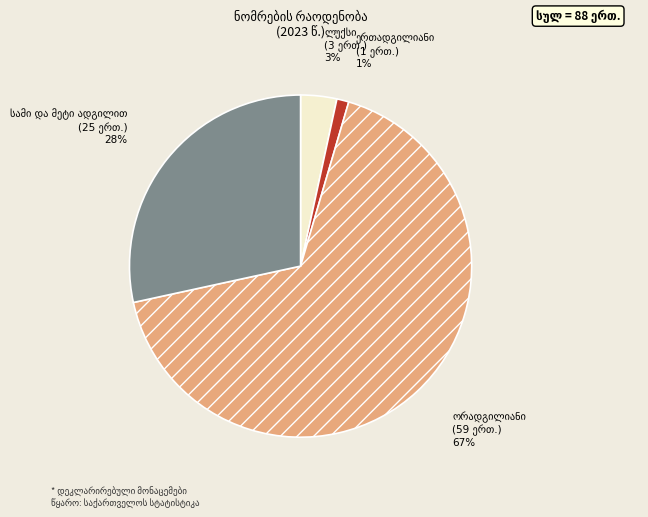

How many segments does this pie chart have?

4